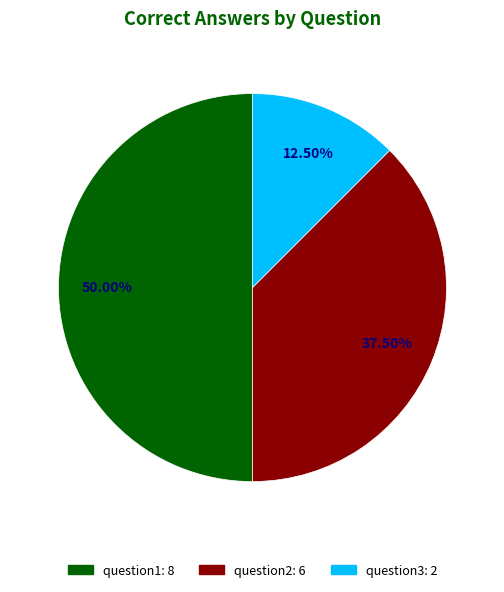

Rank the categories by value from highest to lowest.

question1, question2, question3